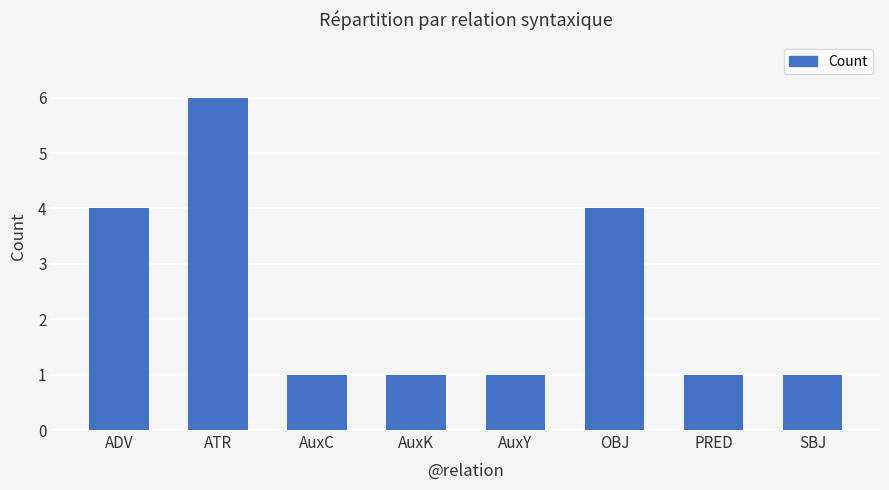

Which has a higher value, ATR or AuxY?

ATR